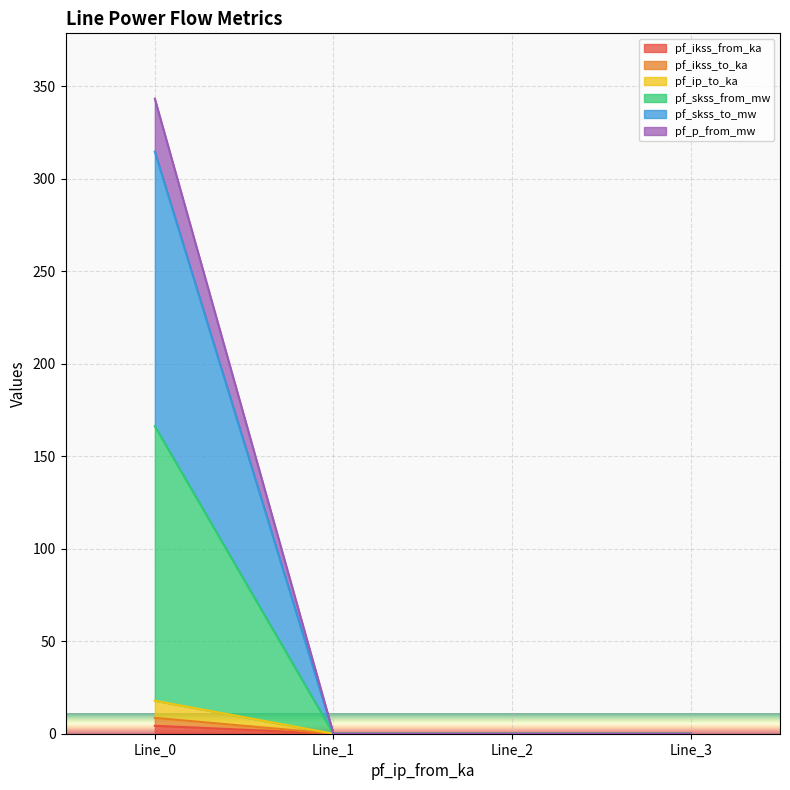

True or false: pf_p_from_mw and pf_ikss_from_ka cross at least once.

False